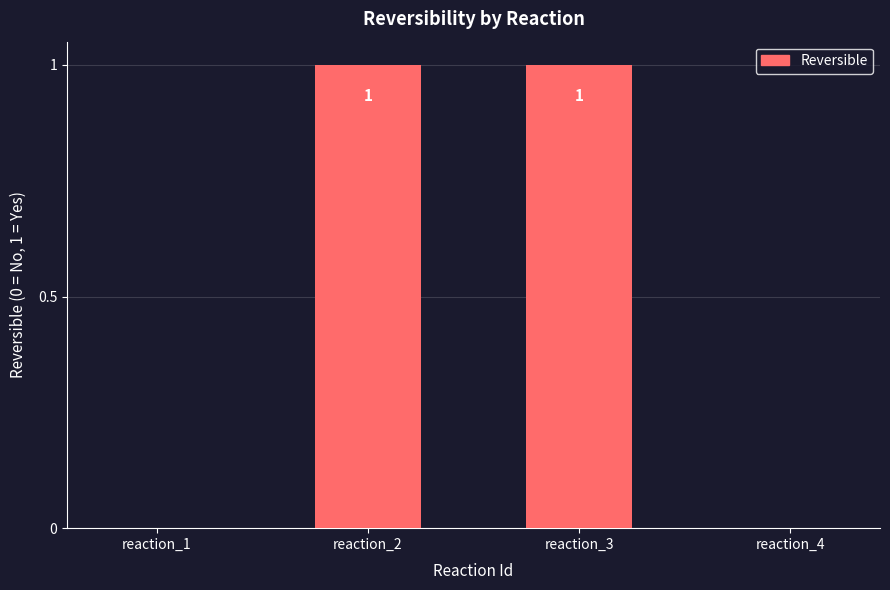

What is the change in value from reaction_1 to reaction_3?

+1